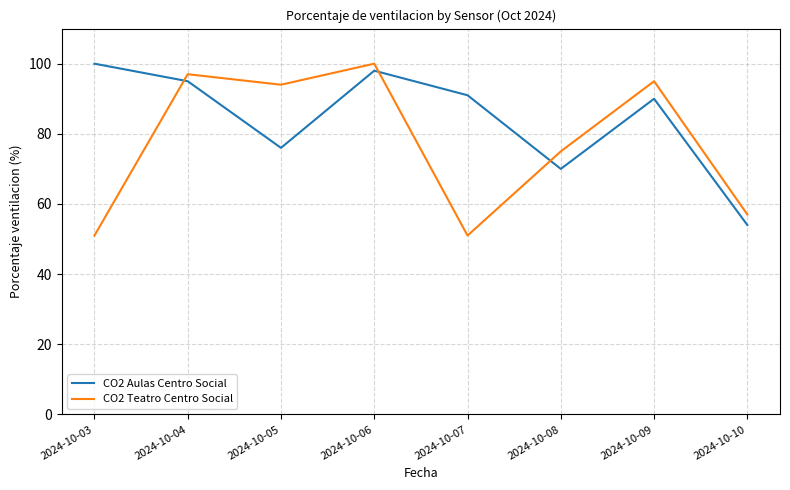

Between 2024-10-06 and 2024-10-08, which series saw the biggest shift?

CO2 Aulas Centro Social